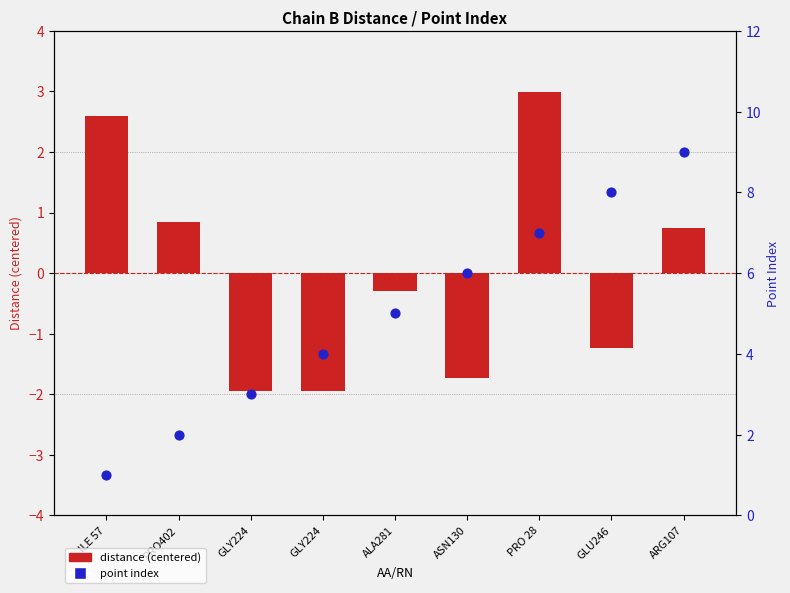

Which series has the largest Y range (max minus min)?

point index